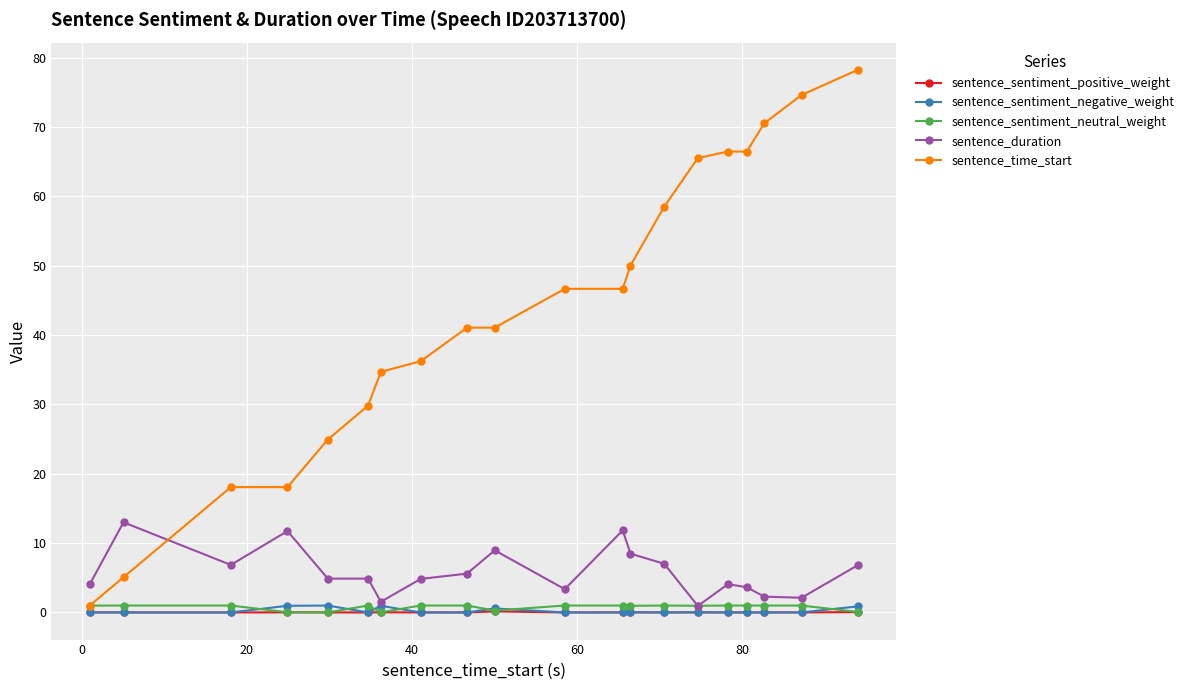

Which series has the largest total across all categories?

sentence_time_start